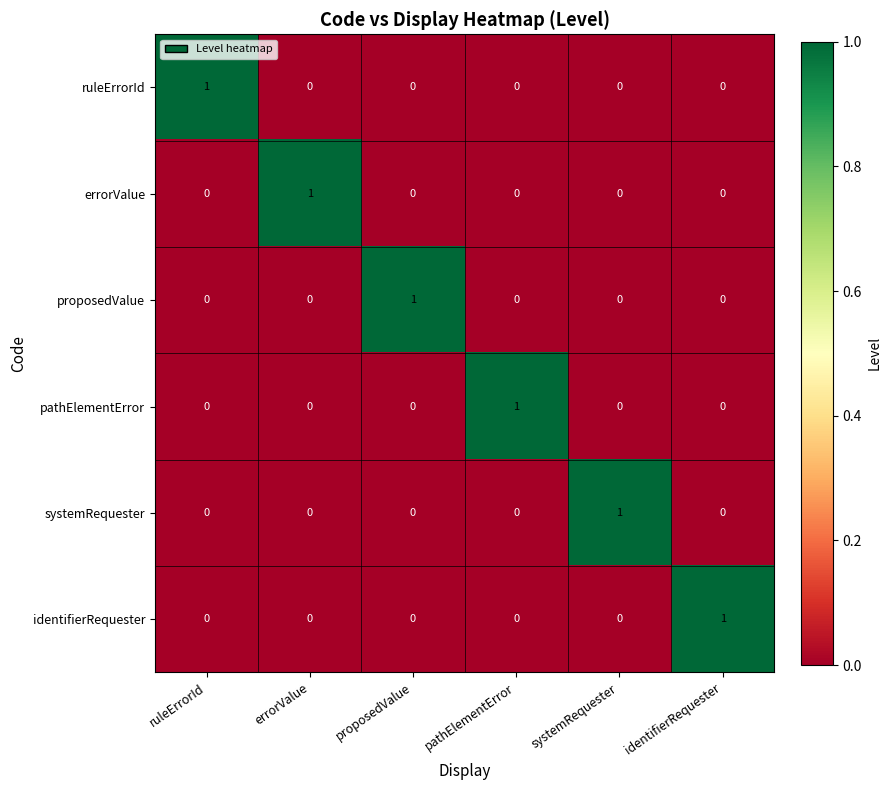

How many distinct data groups are displayed?

6